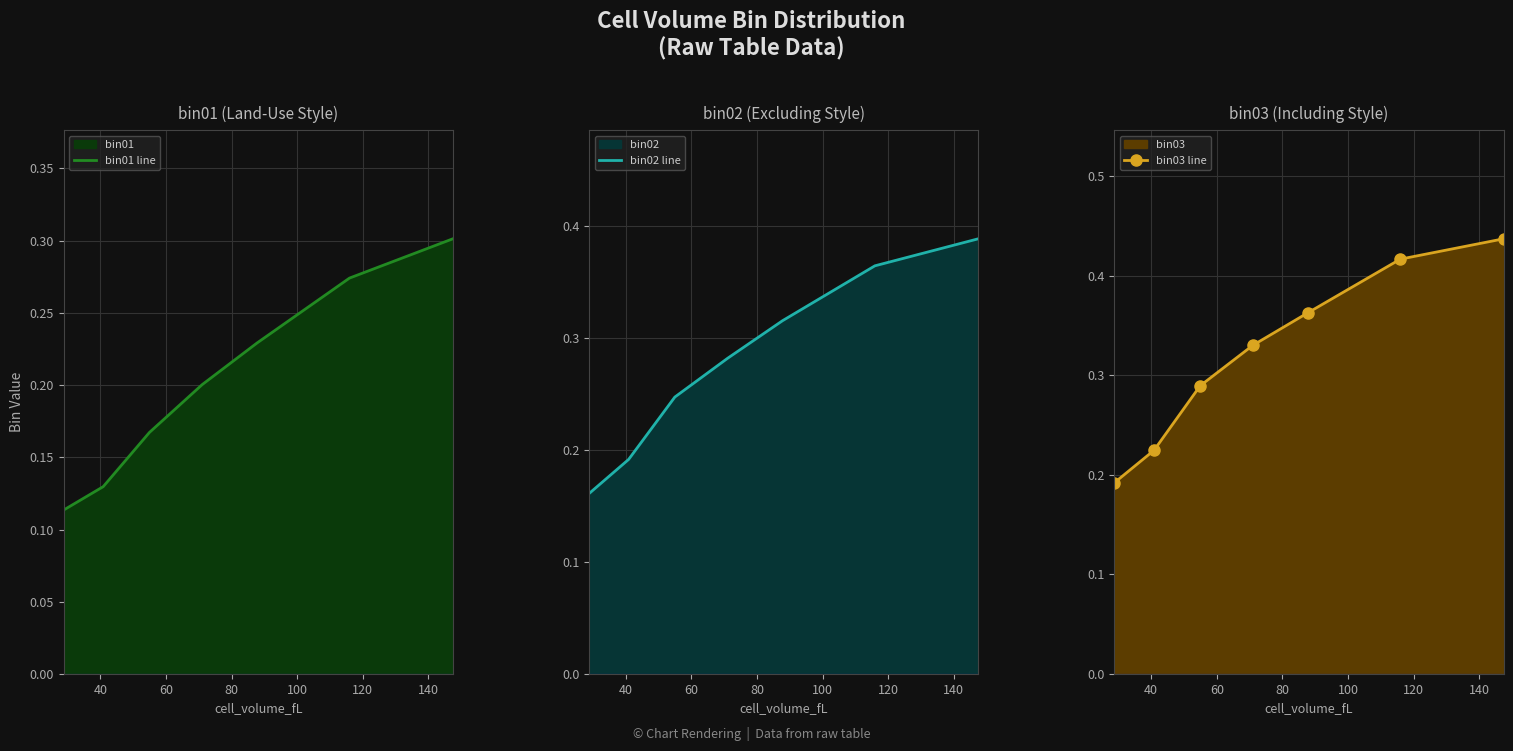

Count the number of categories in the chart.

7